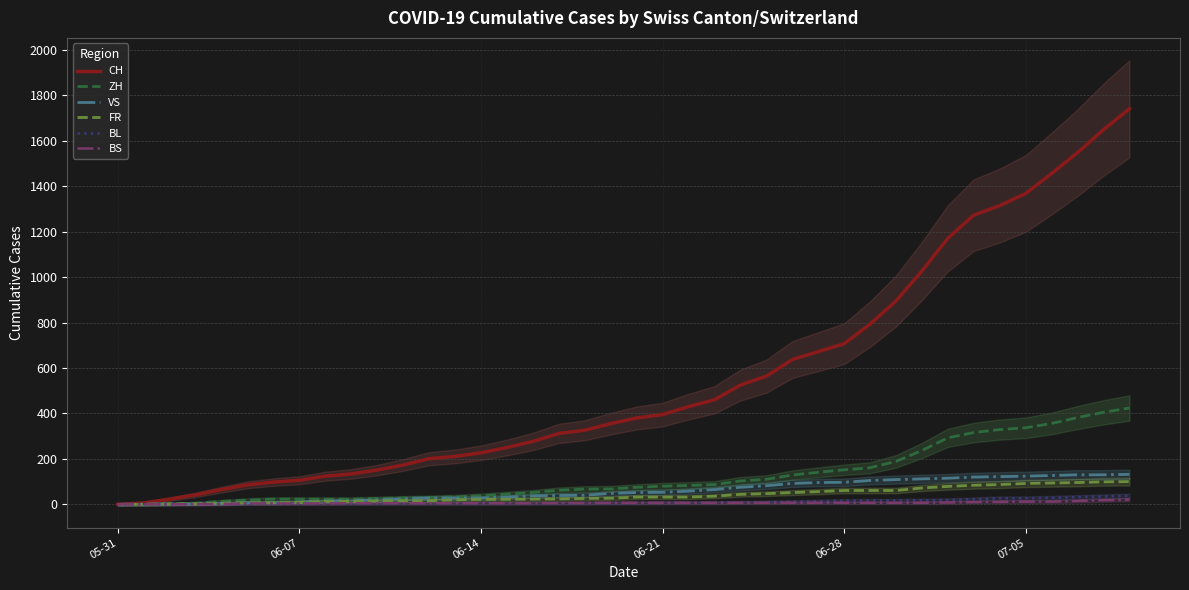

Where does the VS series first go above 52?

06-21